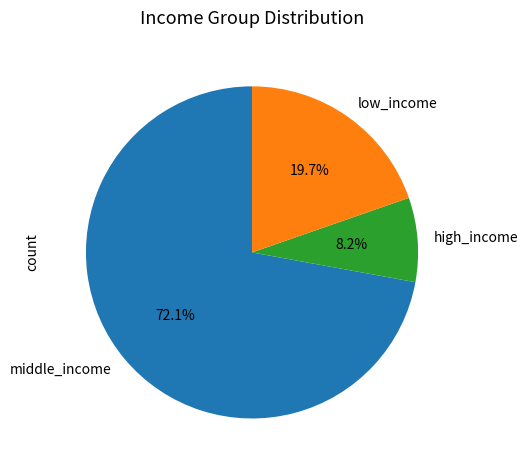

Rank the categories by value from lowest to highest.

high_income, low_income, middle_income